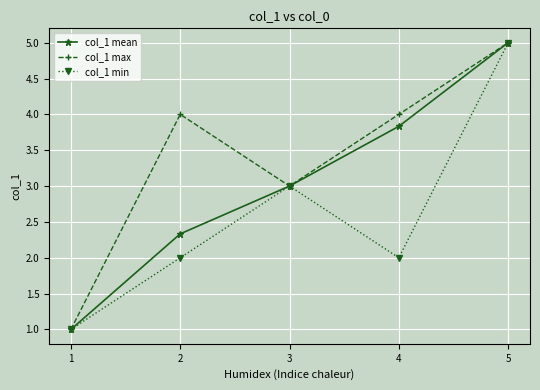

Reading left to right, extract all data points from this chart.

col_1 mean: 1.0	2.3	3.0	3.8	5.0
col_1 max: 1.0	4.0	3.0	4.0	5.0
col_1 min: 1.0	2.0	3.0	2.0	5.0